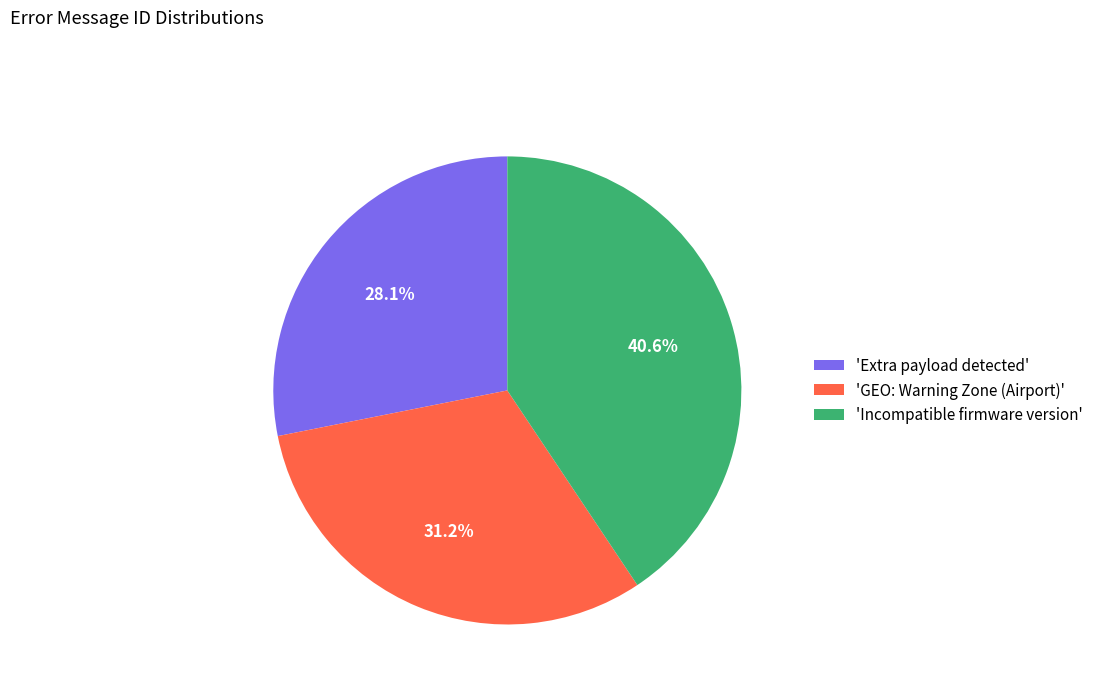

How many slices are in this pie chart?

3